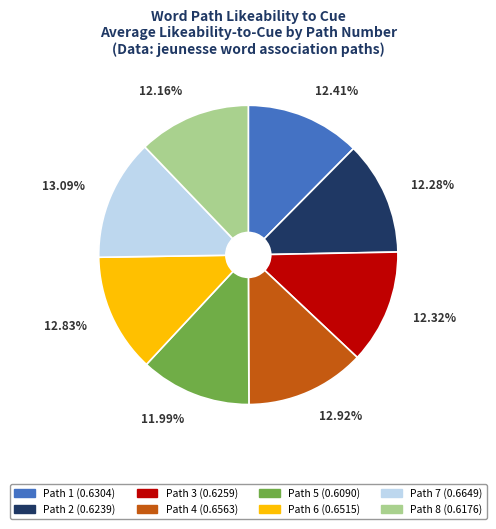

How many segments does this pie chart have?

8